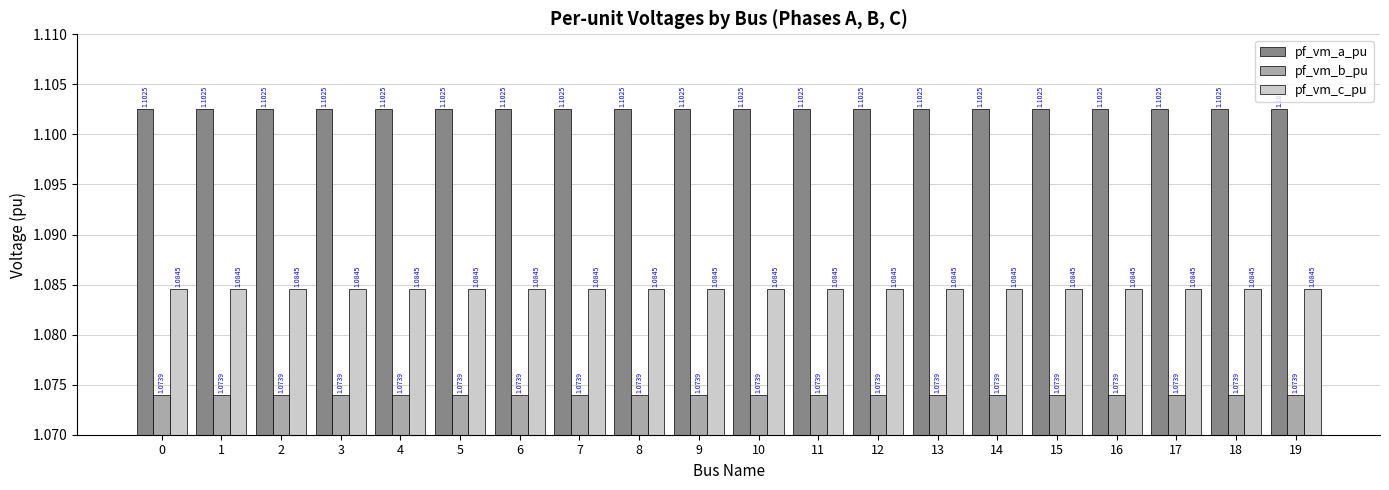

What is the sum of the pf_vm_b_pu values at 13 and 3?

2.1